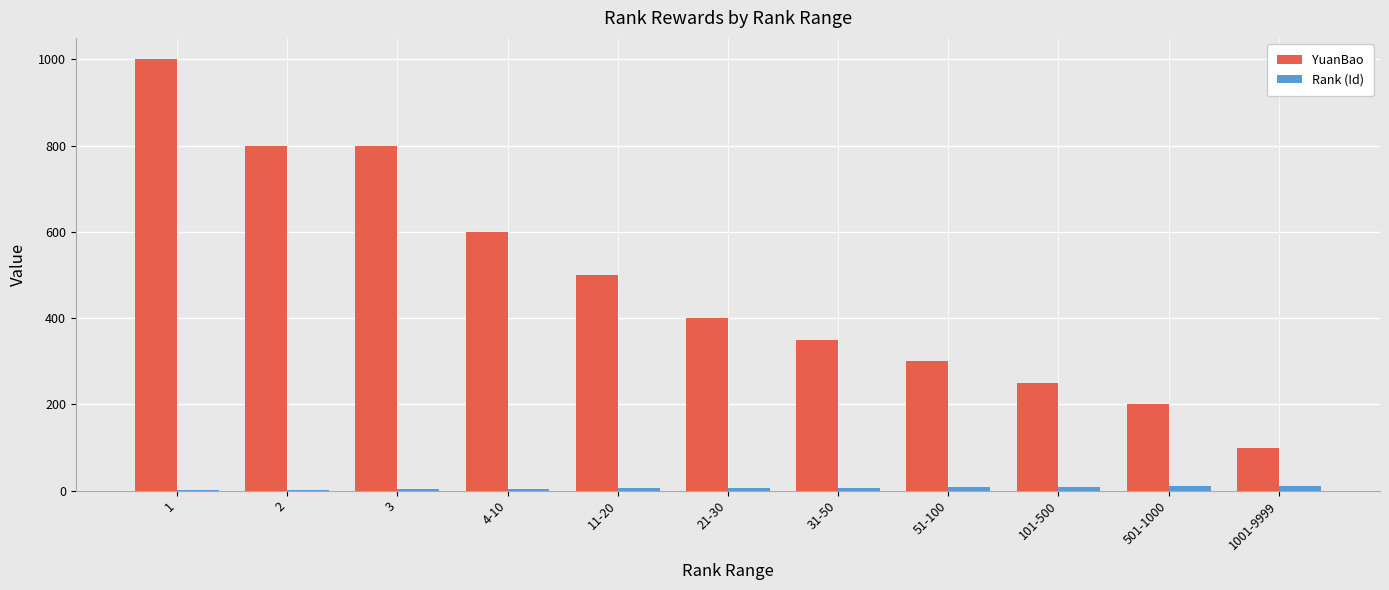

What is the maximum value shown in the chart?

1000